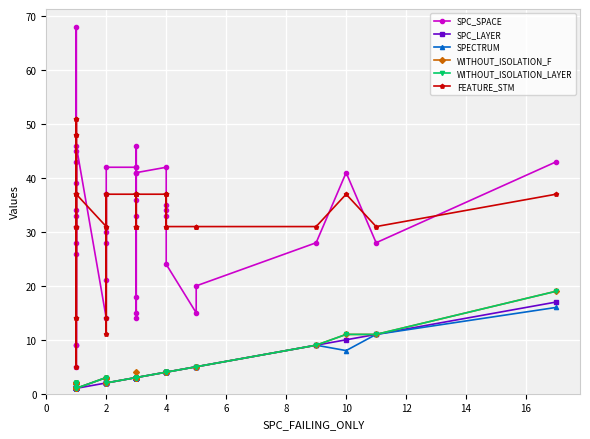

At how many categories does at least one series exceed 41?

14